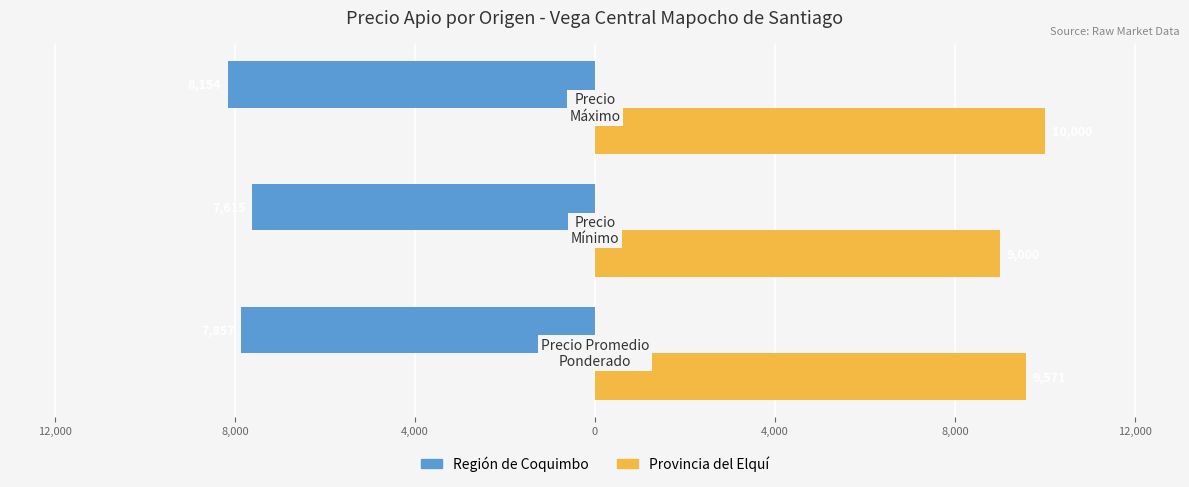

What are all the series names shown in the legend?

Región de Coquimbo, Provincia del Elquí